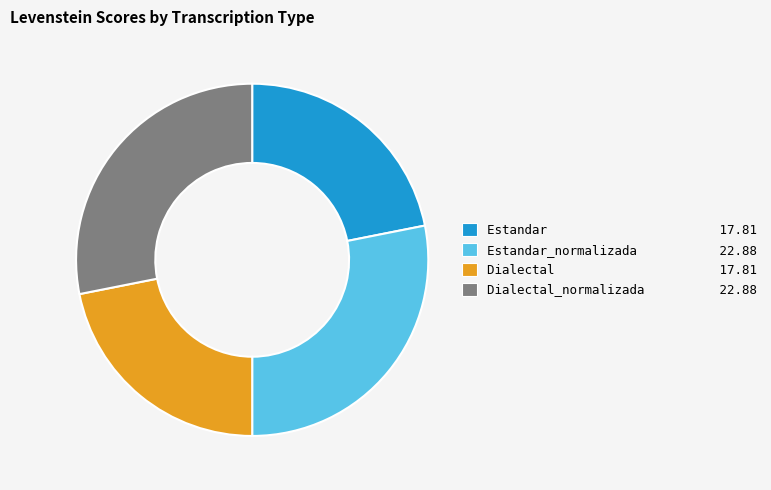

Combined, do Estandar 17.81 and Dialectal 17.81 account for over 50%?

No